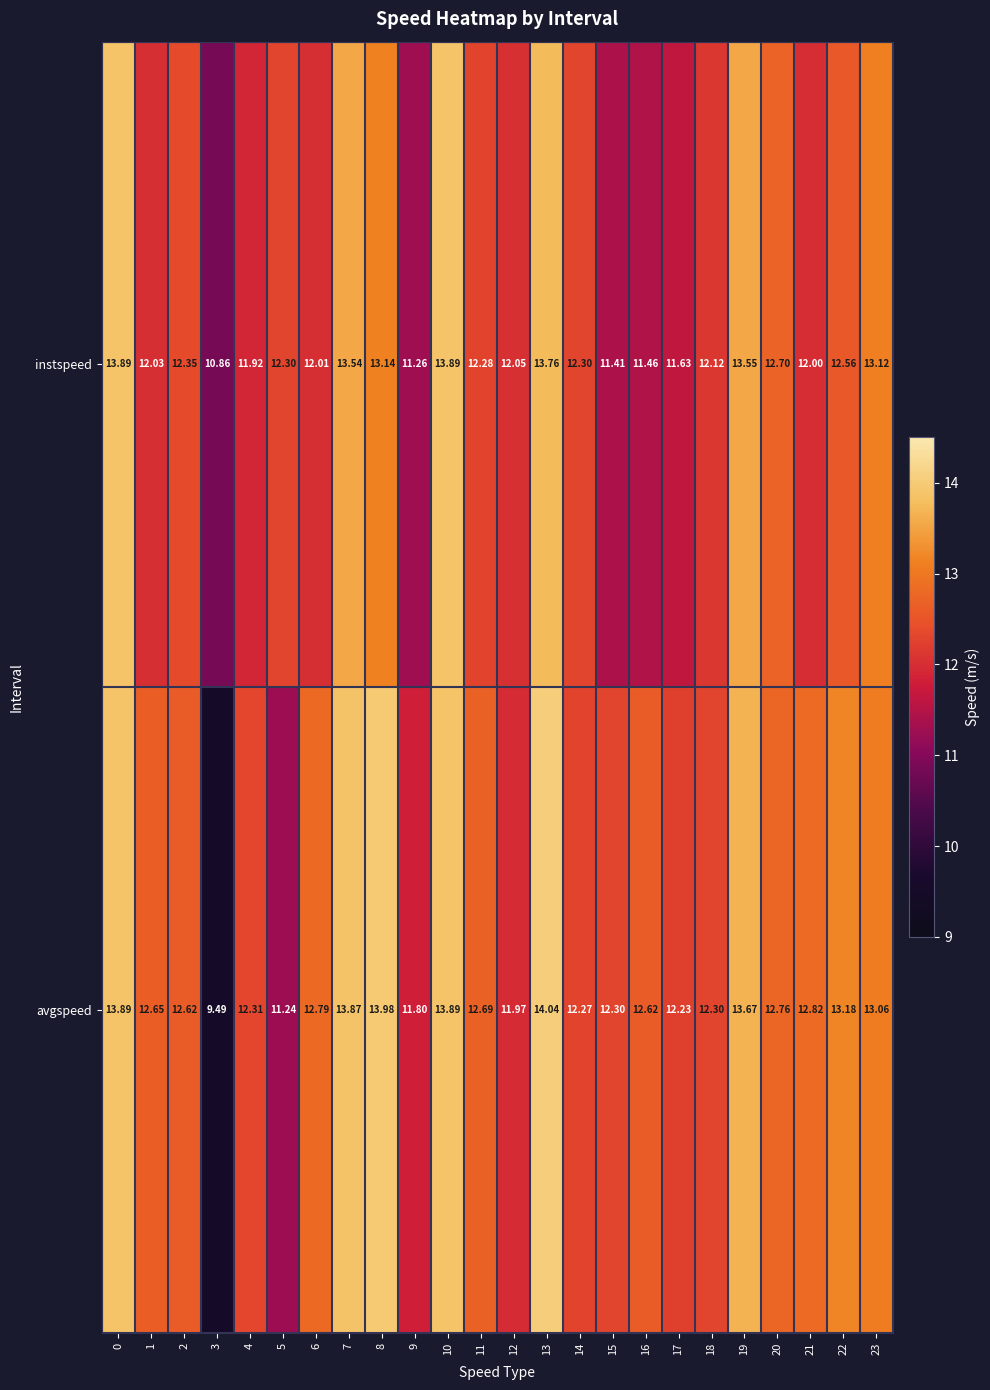

Which category has the highest value across all series?

13